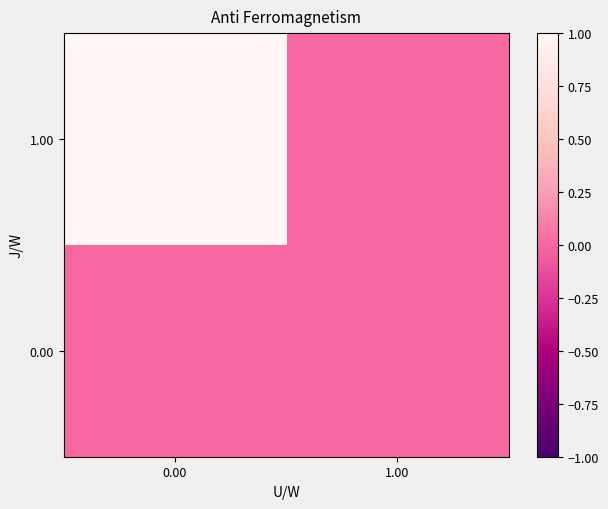

Reading right to left, transcribe all the data shown in this chart.

0.00: 1.00=0	0.00=0
1.00: 1.00=0	0.00=1